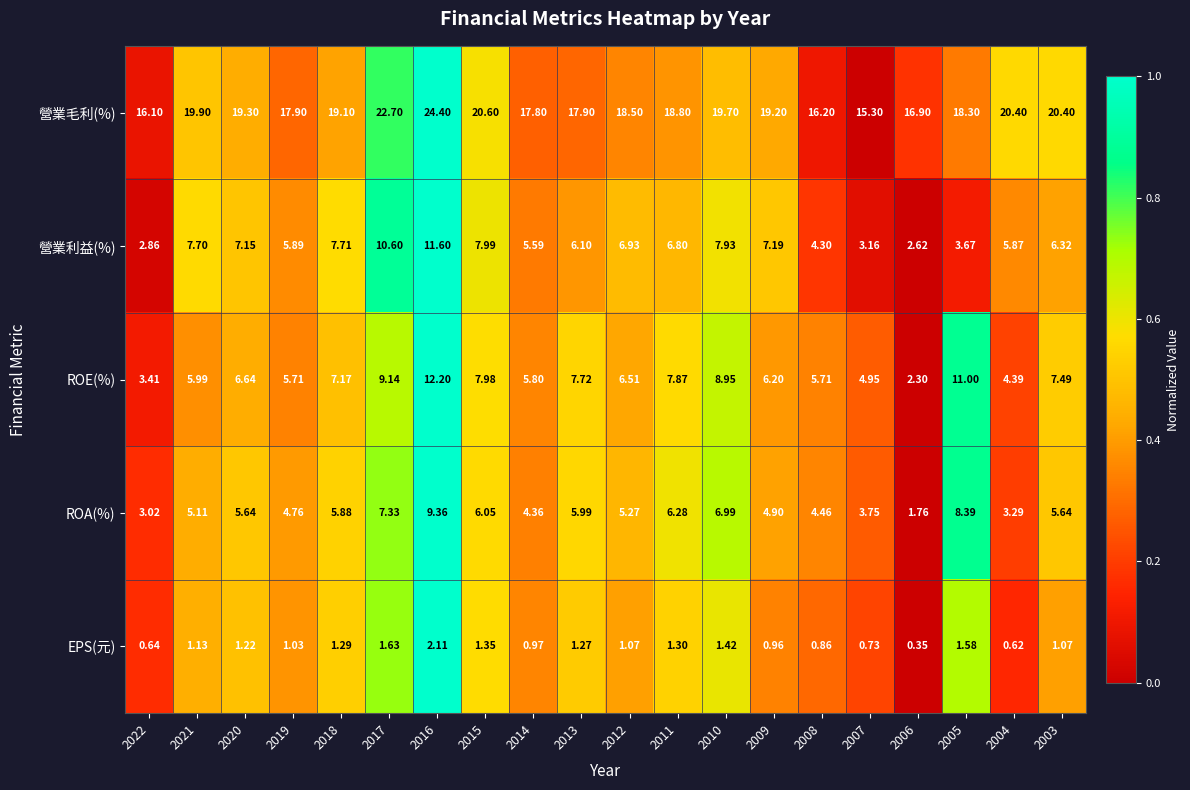

Which series has the largest total across all categories?

營業毛利(%)